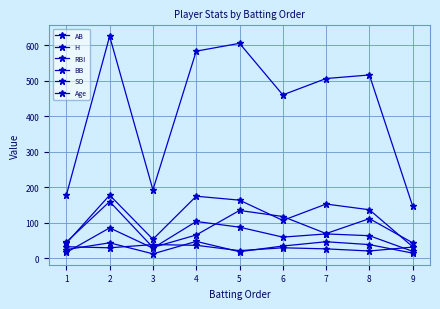

Is this an area chart (filled region under the line)?

No